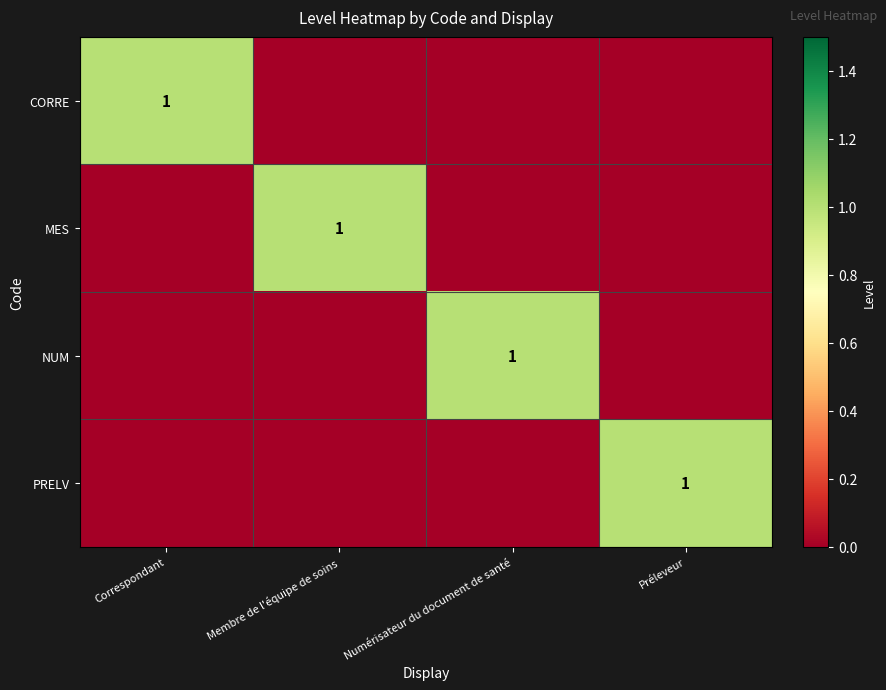

The CORRE series shows 1 at Correspondant. True or false?

True